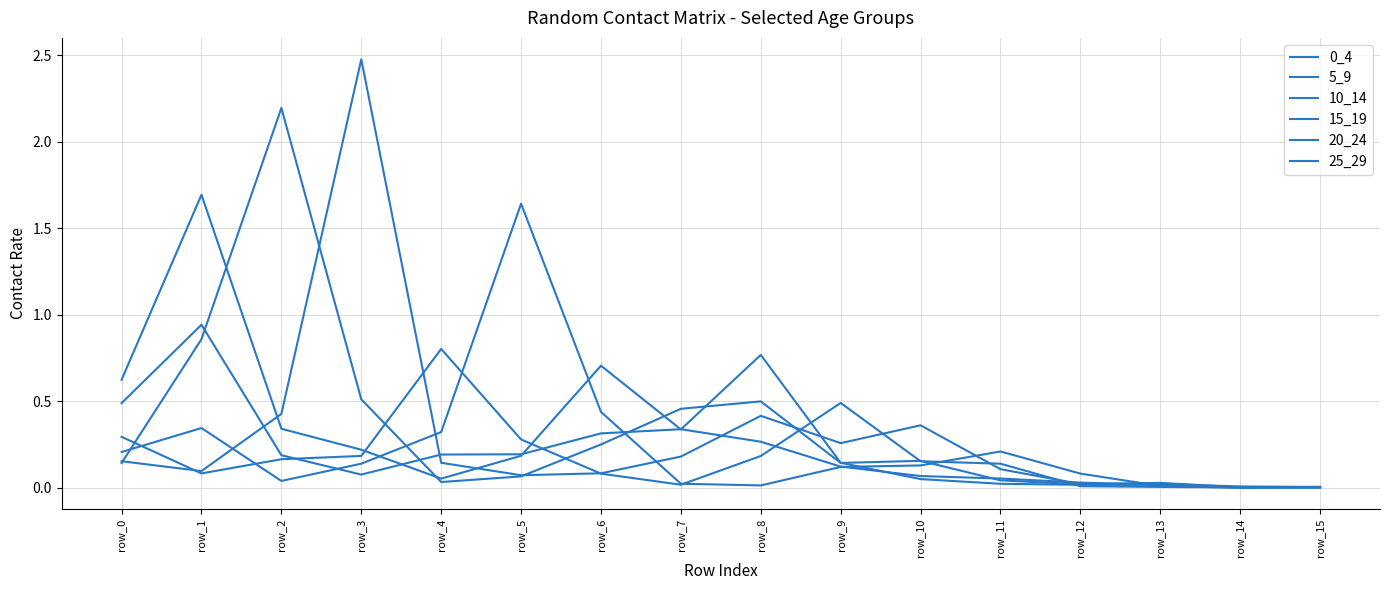

How many lines are shown in the chart?

6